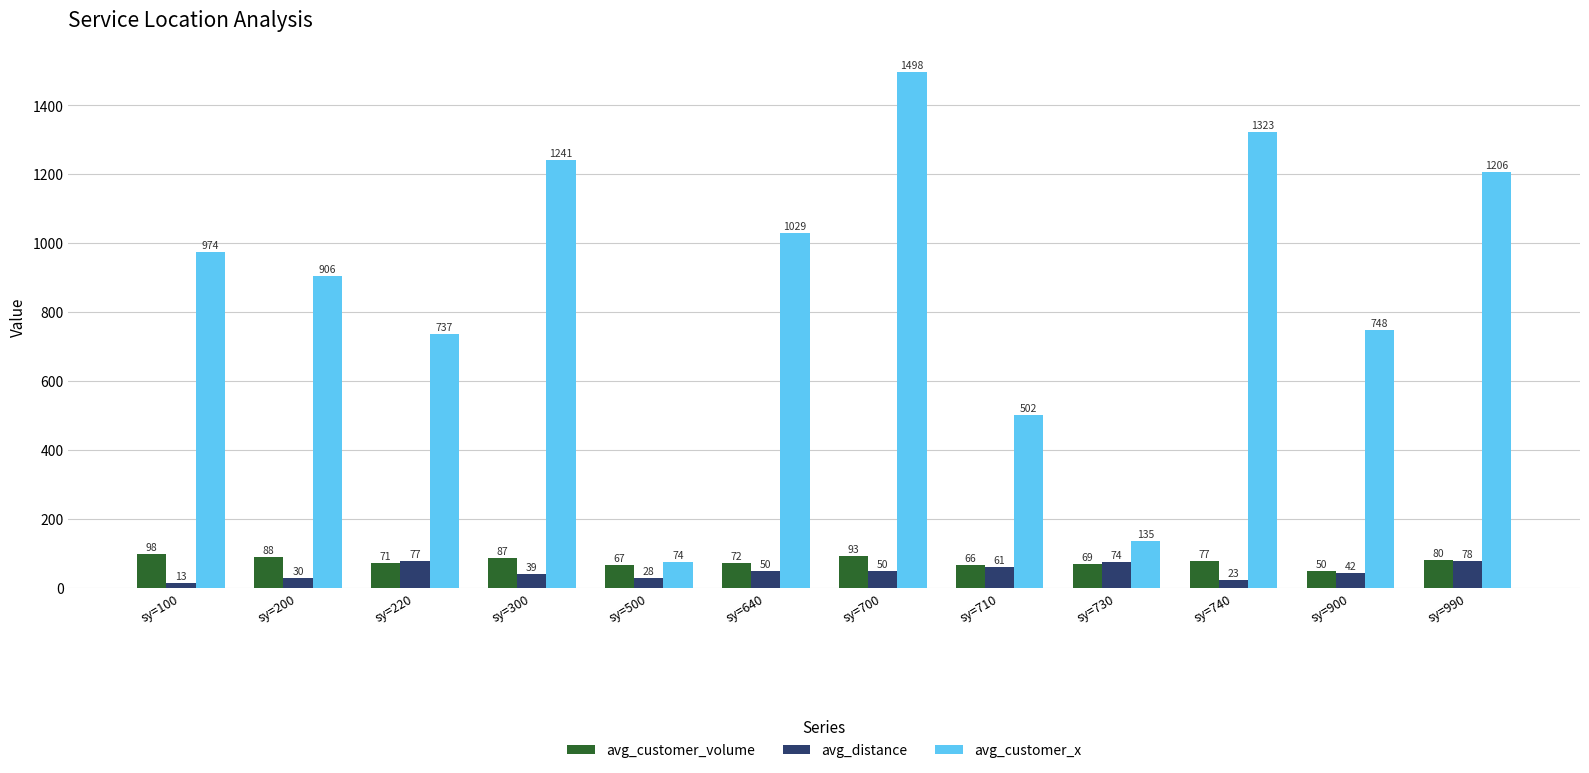

Between sy=500 and sy=990, which series saw the biggest shift?

avg_customer_x